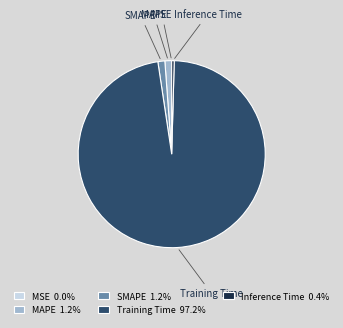

Which category accounts for the majority?

Training Time